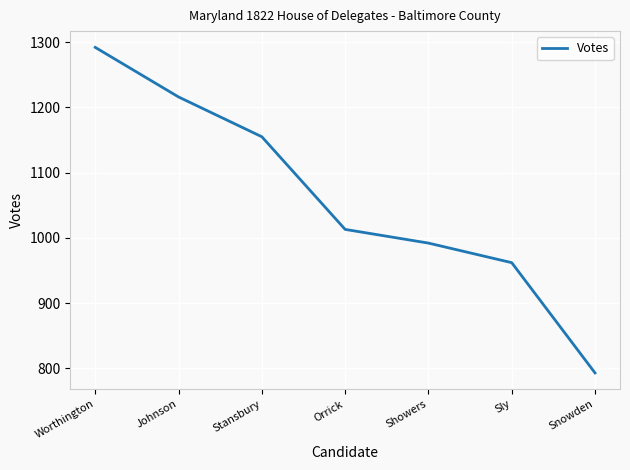

At which label is the value closest to 1042?

Orrick